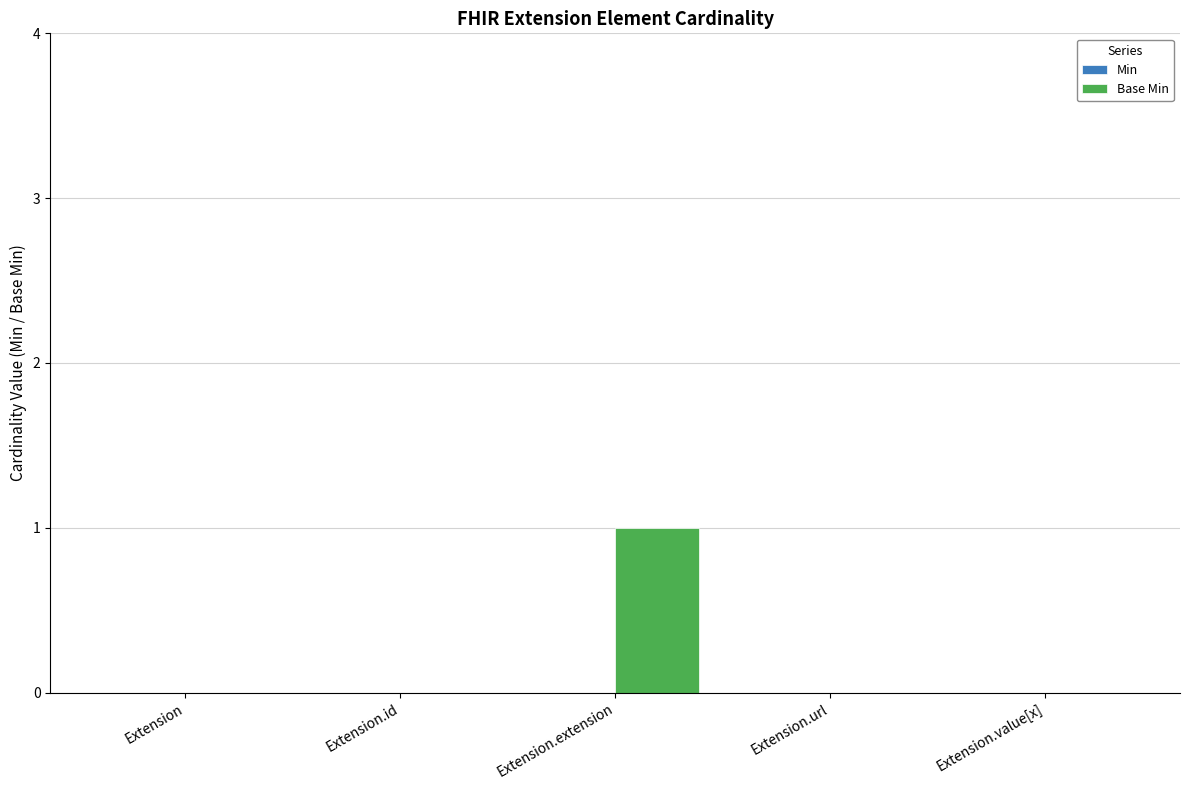

Between Extension.extension and Extension.id, which is larger?

Extension.extension